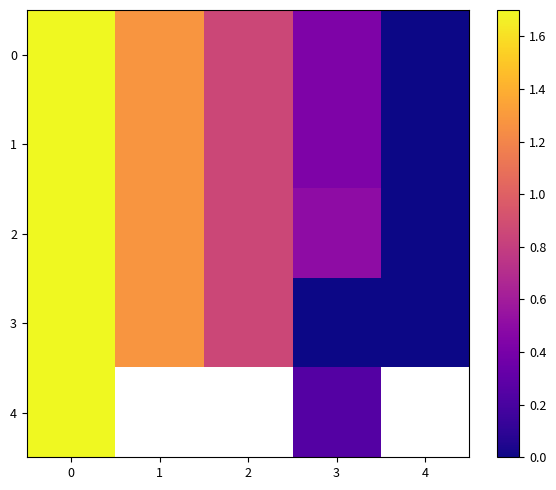

At how many categories does at least one series exceed 0?

4